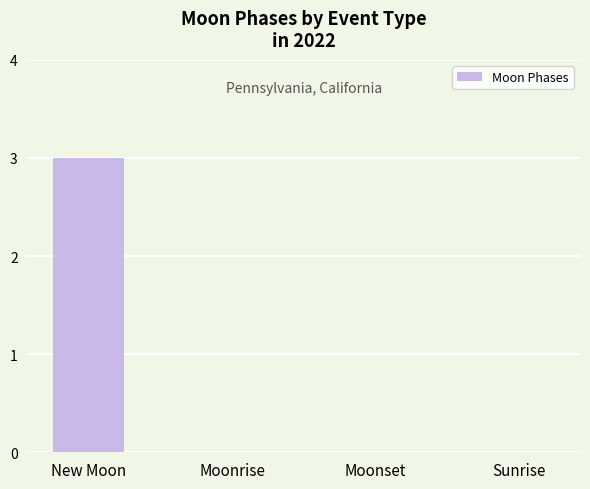

Are the bars horizontal?

No